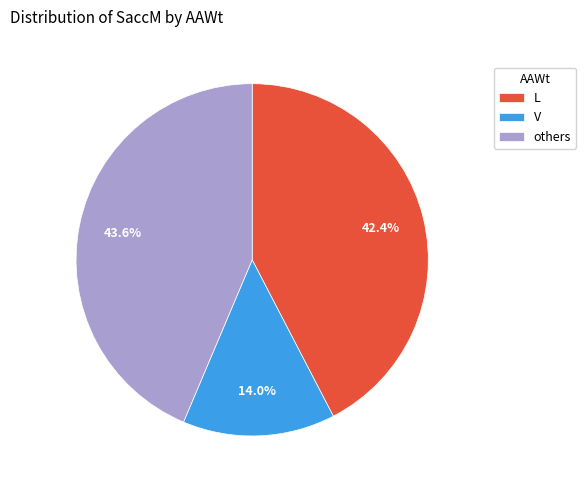

Rank the categories by value from highest to lowest.

others, L, V